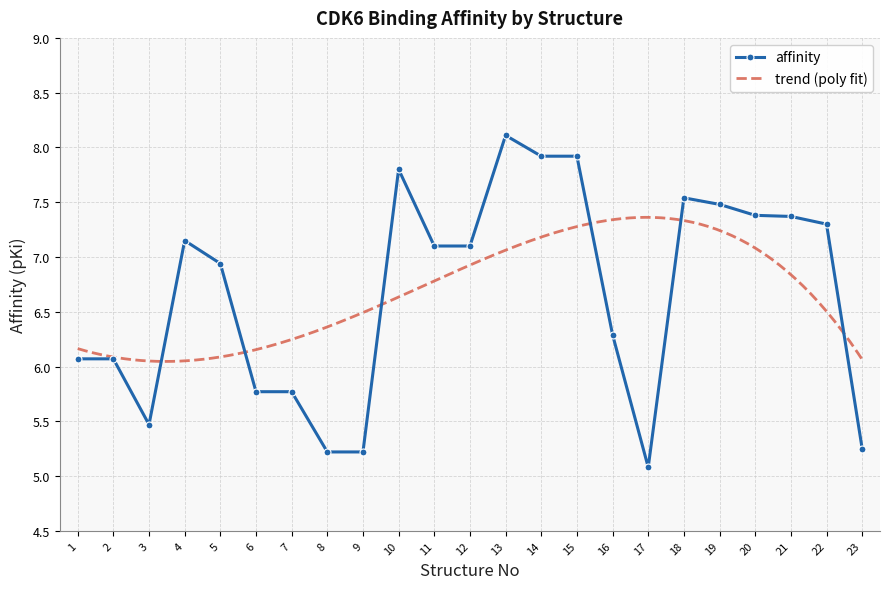

Between 11 and 22, which is larger?

22